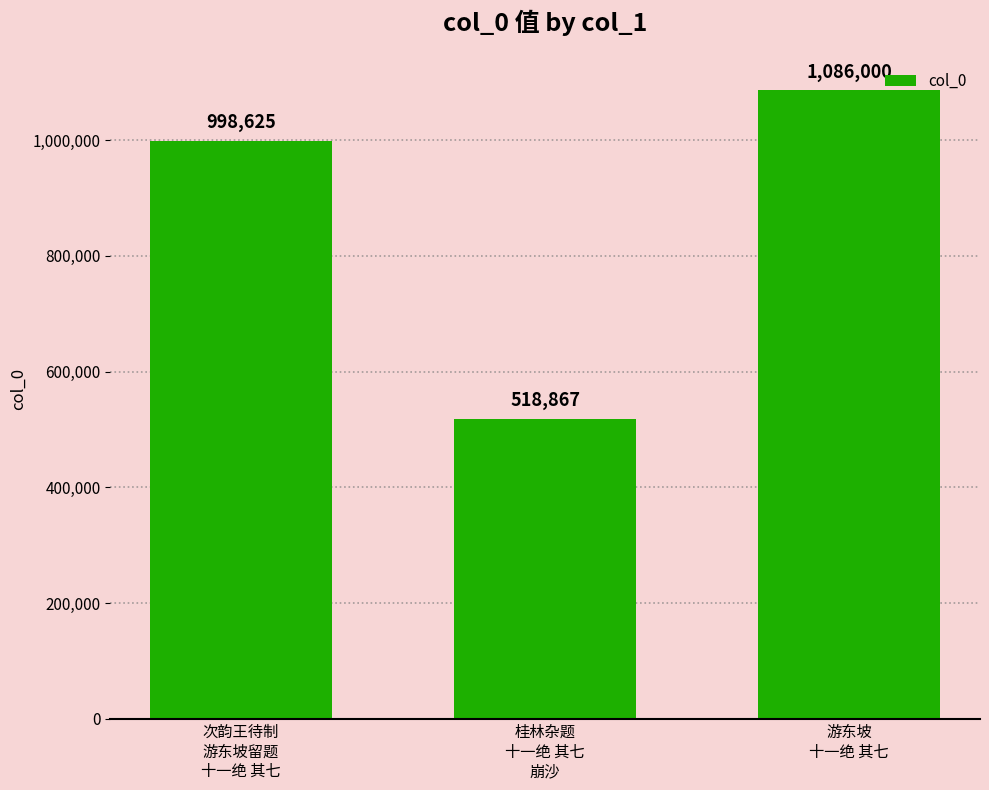

List the labels in order of value, largest first.

游东坡
十一绝 其七, 次韵王待制
游东坡留题
十一绝 其七, 桂林杂题
十一绝 其七
崩沙